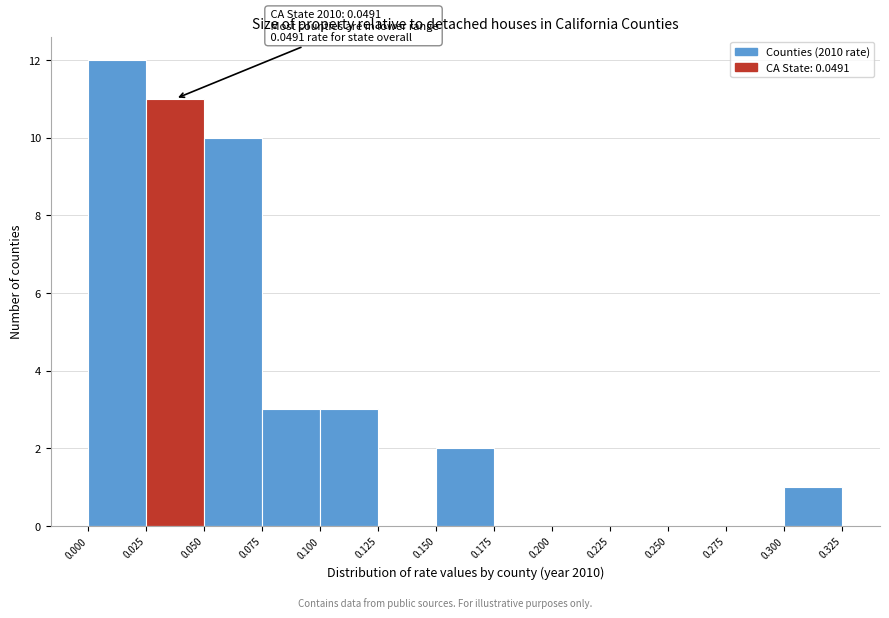

Over which range of the x-axis is the bar tallest?

0.000 to 0.025